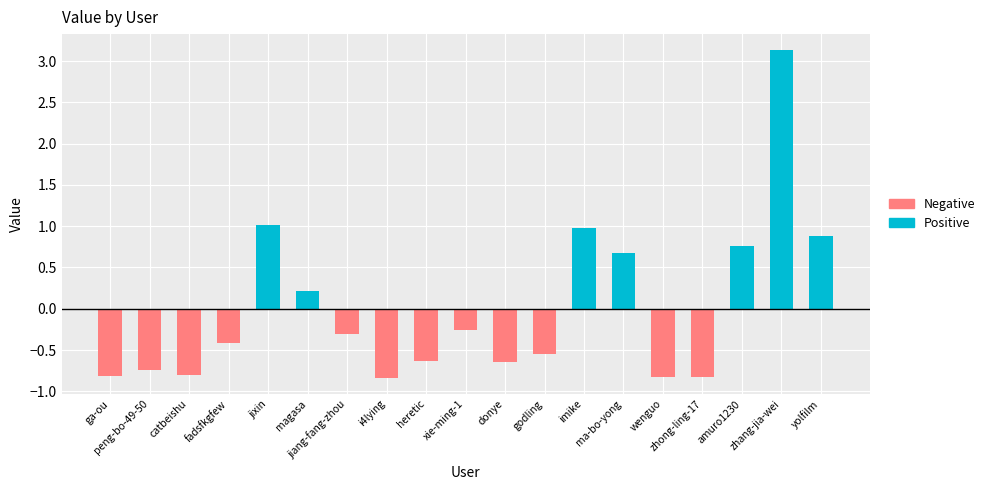

At which category is the sum across all series the highest?

zhang-jia-wei